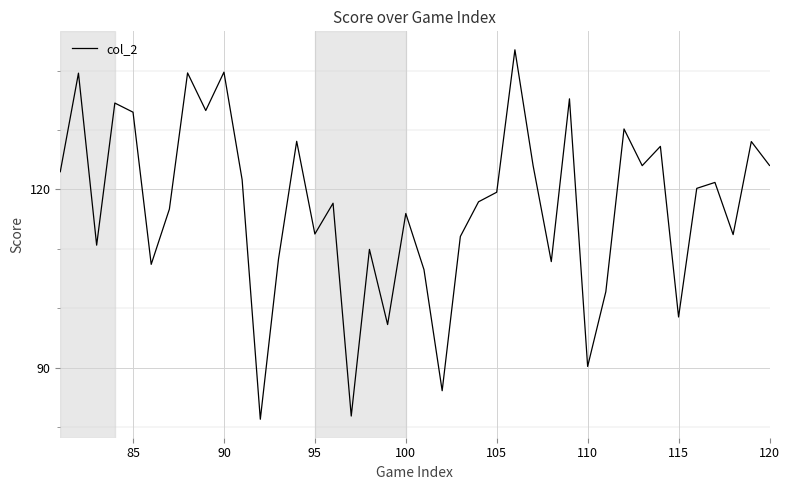

What is the difference between the maximum and minimum values?

62.2